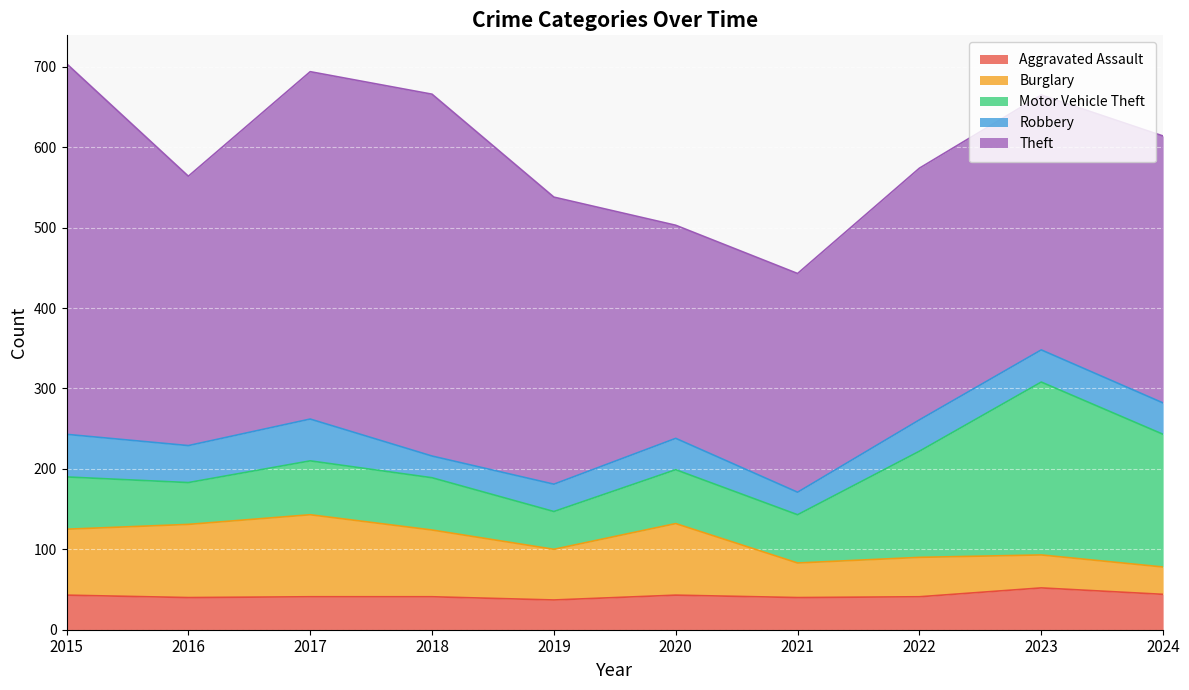

List the labels in order of Robbery value, smallest first.

2018, 2021, 2019, 2020, 2022, 2024, 2023, 2016, 2017, 2015